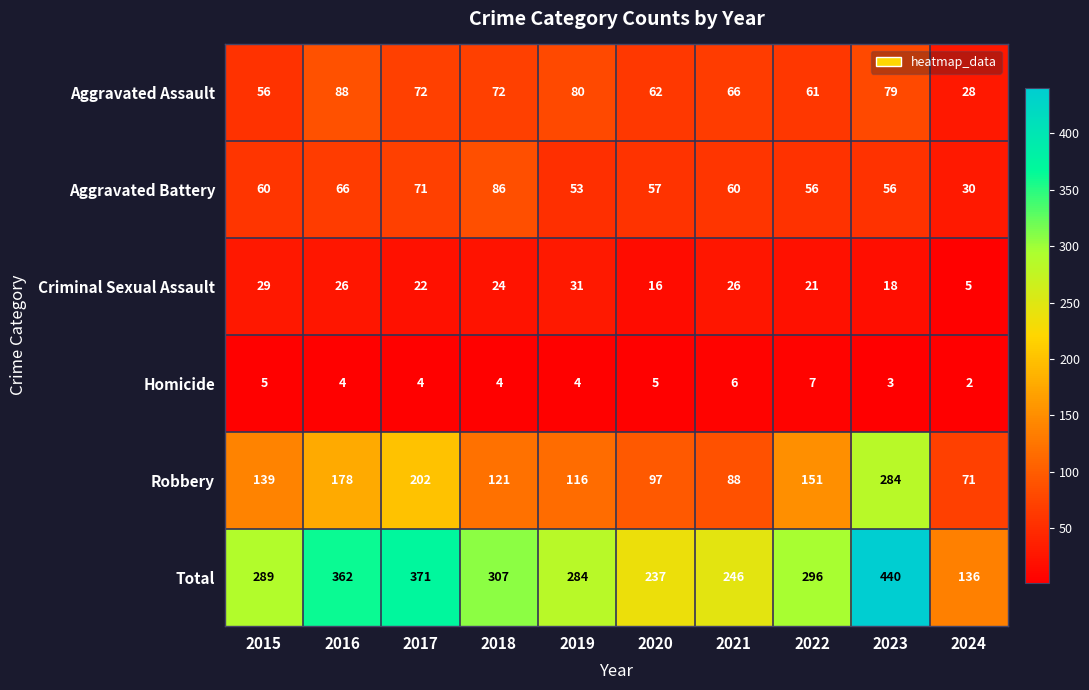

Where is Robbery nearest to the value 177?

2016